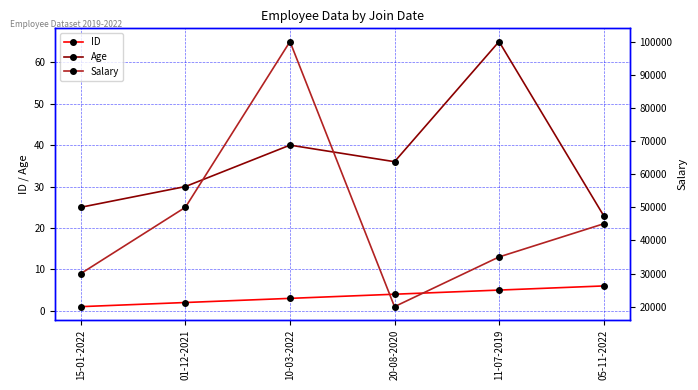

Rank the series by their maximum value, from lowest to highest.

ID, Age, Salary